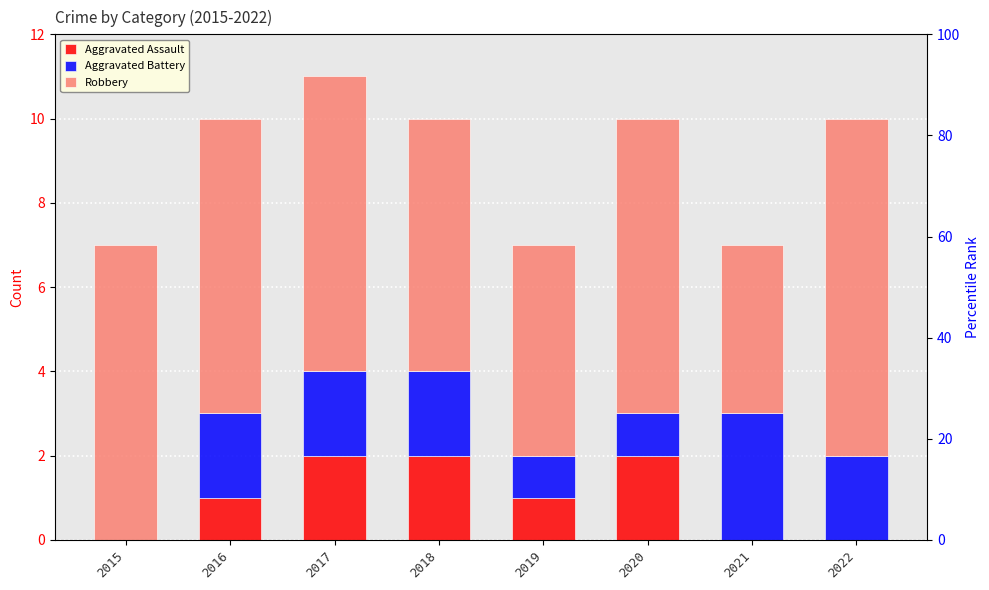

Which category has the highest value in the Robbery series?

2022